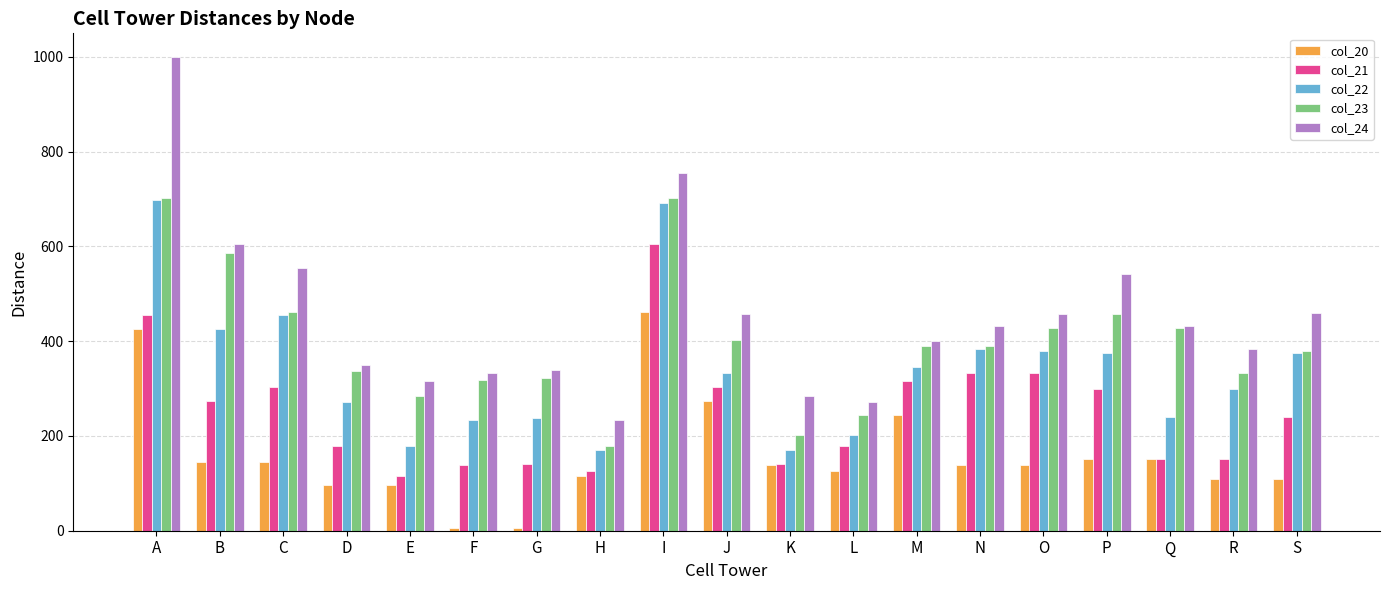

At which category is the sum across all series the highest?

A